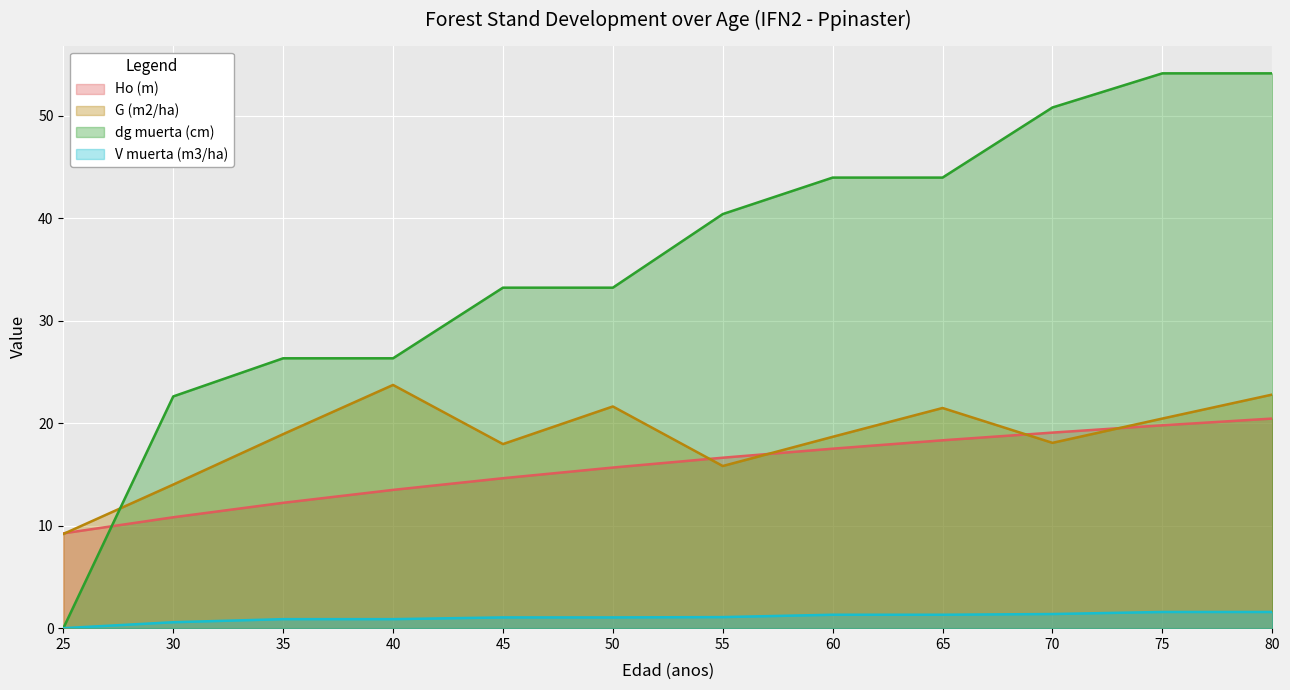

Which series has the widest spread of values?

dg muerta (cm)